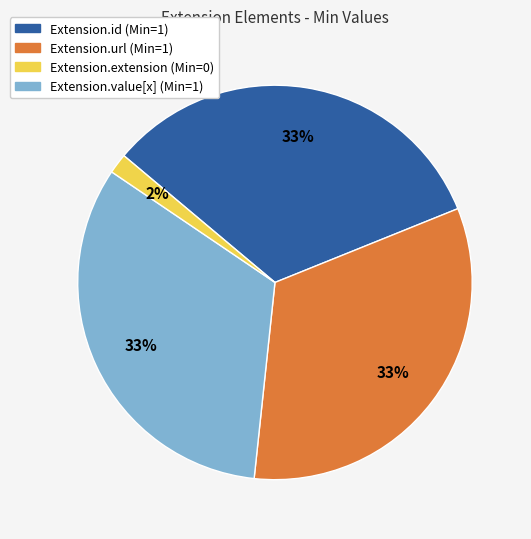

Is it true that Extension.extension is 15% of the pie?

False